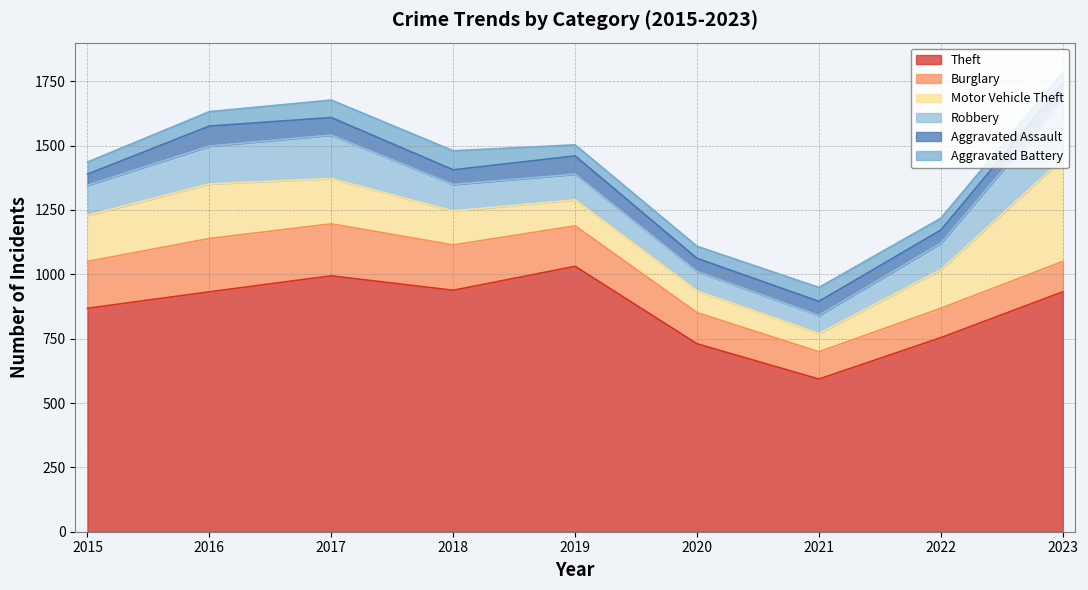

Rank the categories by Theft value from highest to lowest.

2019, 2017, 2018, 2016, 2023, 2015, 2022, 2020, 2021